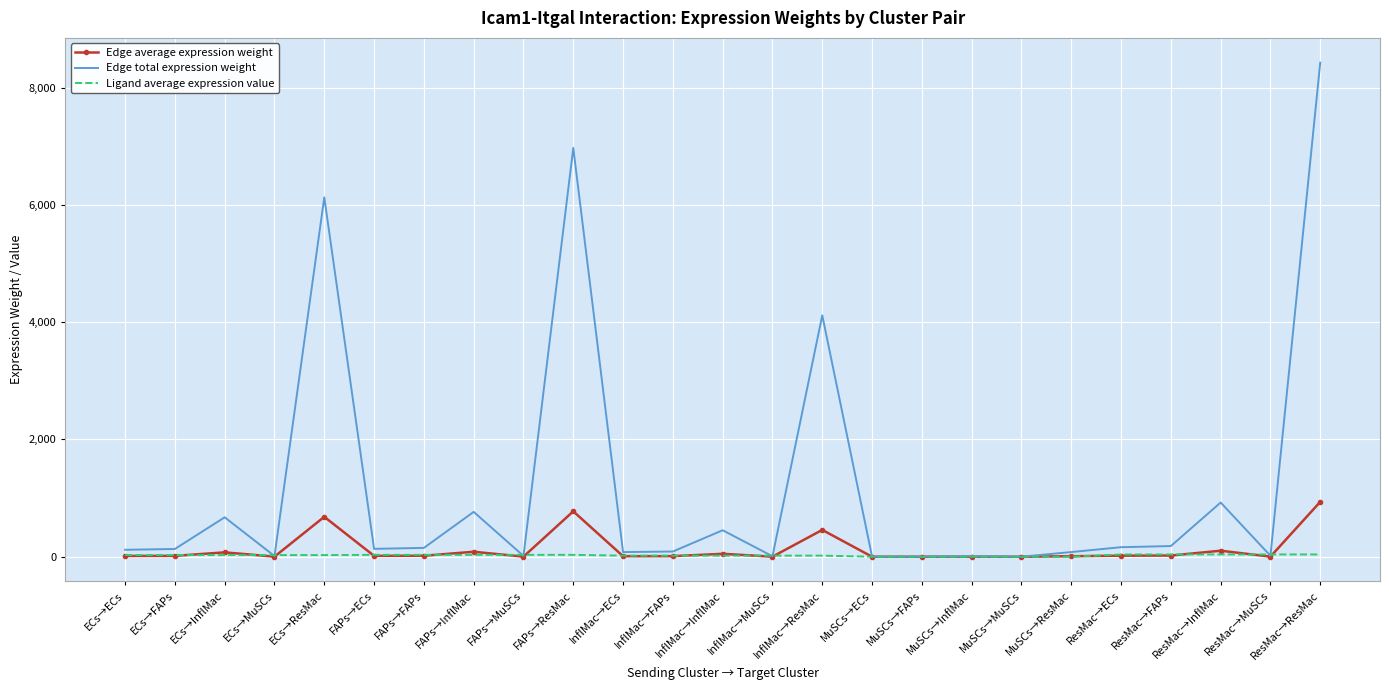

At which label is Edge total expression weight closest to 4212?

InflMac→ResMac